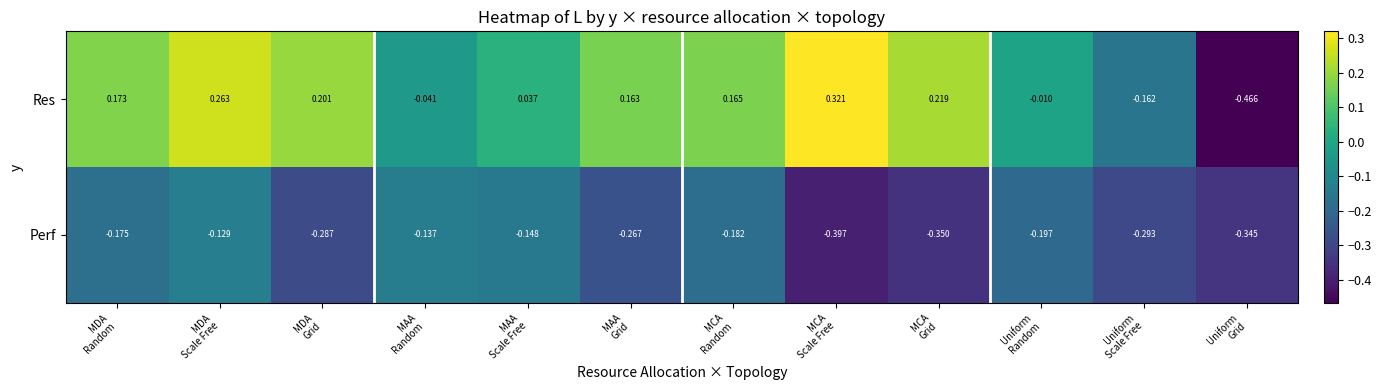

List the series in order of their peak value, highest first.

Res, Perf